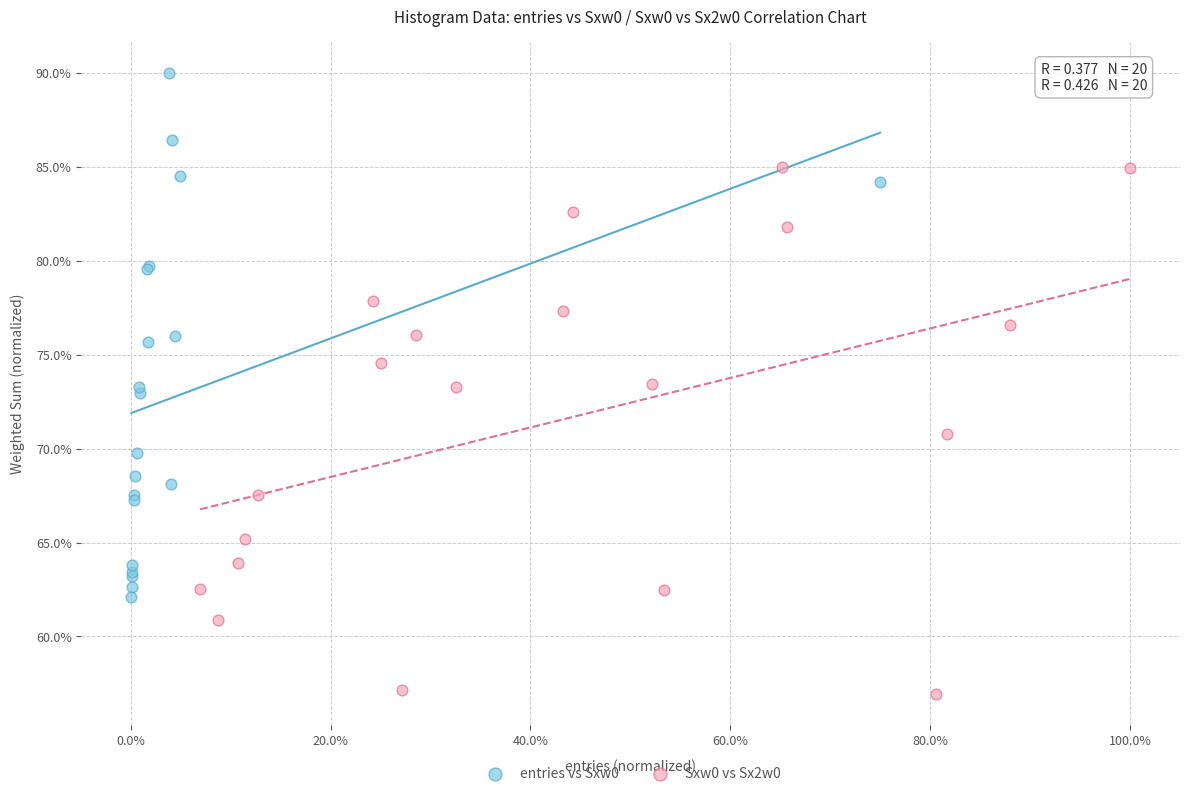

Which series contains the lowest Y value?

Sxw0 vs Sx2w0